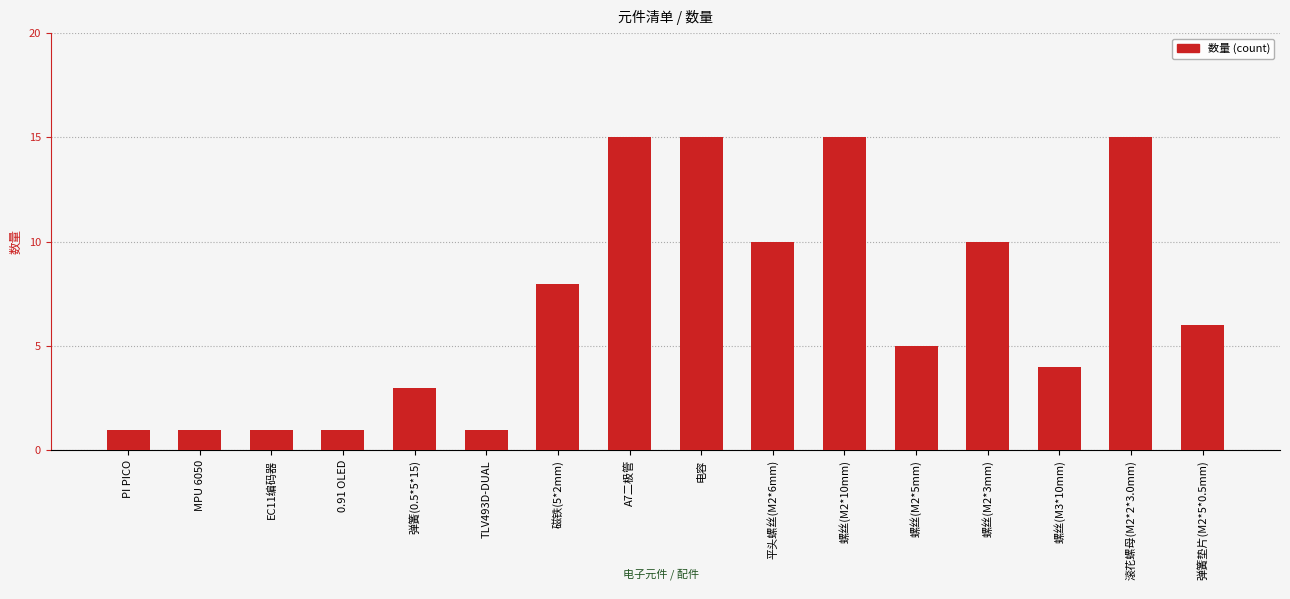

At which label is the value closest to 8?

磁铁(5*2mm)